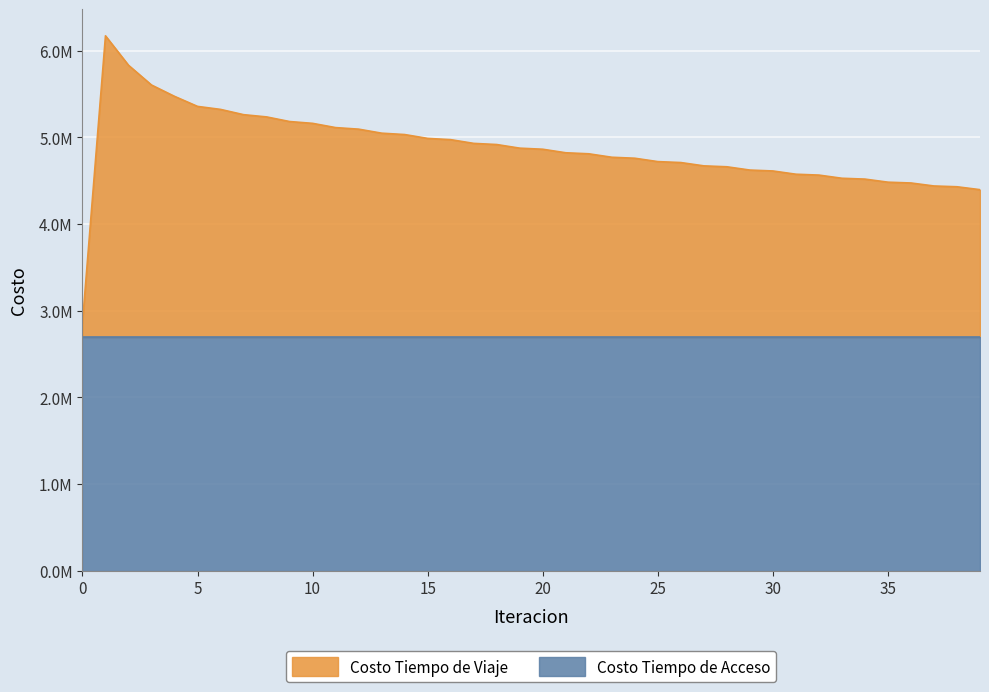

Rank the categories by value from lowest to highest.

0, 39, 38, 37, 36, 35, 34, 33, 32, 31, 30, 29, 28, 27, 26, 25, 24, 23, 22, 21, 20, 19, 18, 17, 16, 15, 14, 13, 12, 11, 10, 9, 8, 7, 6, 5, 4, 3, 2, 1